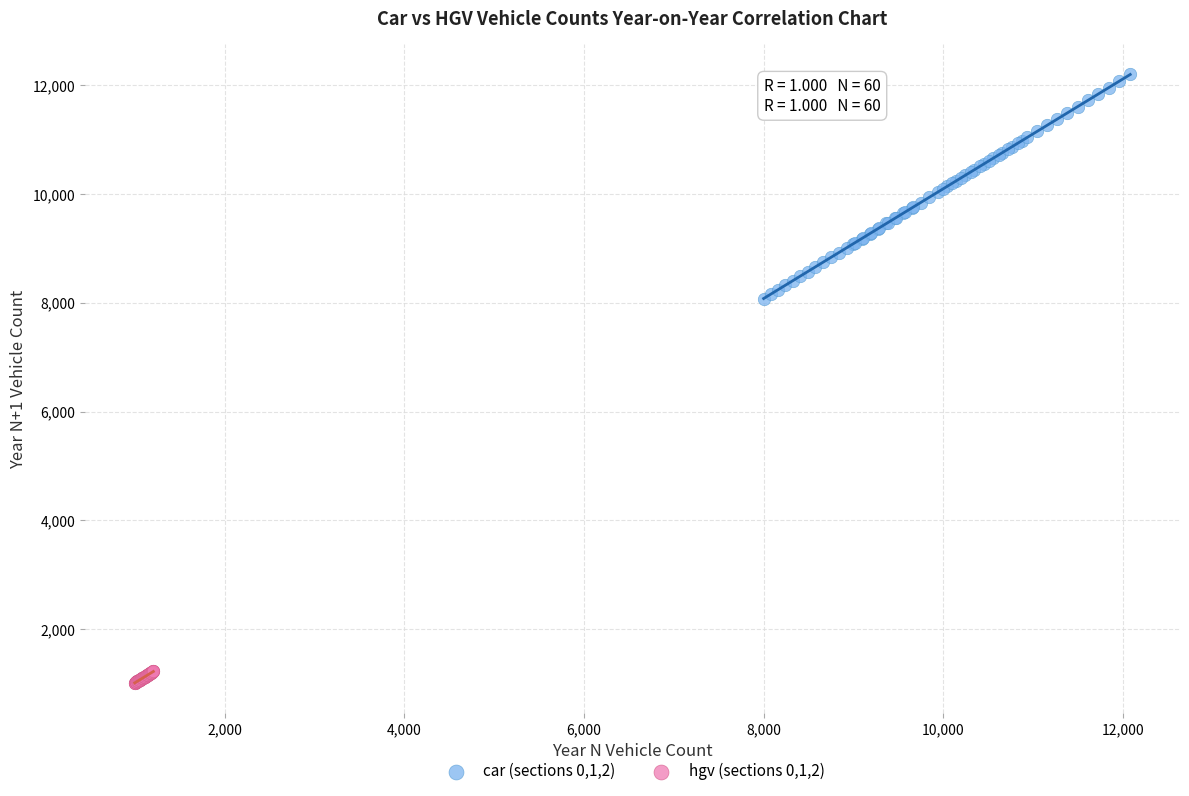

Which series has the largest Y range (max minus min)?

car (sections 0,1,2)